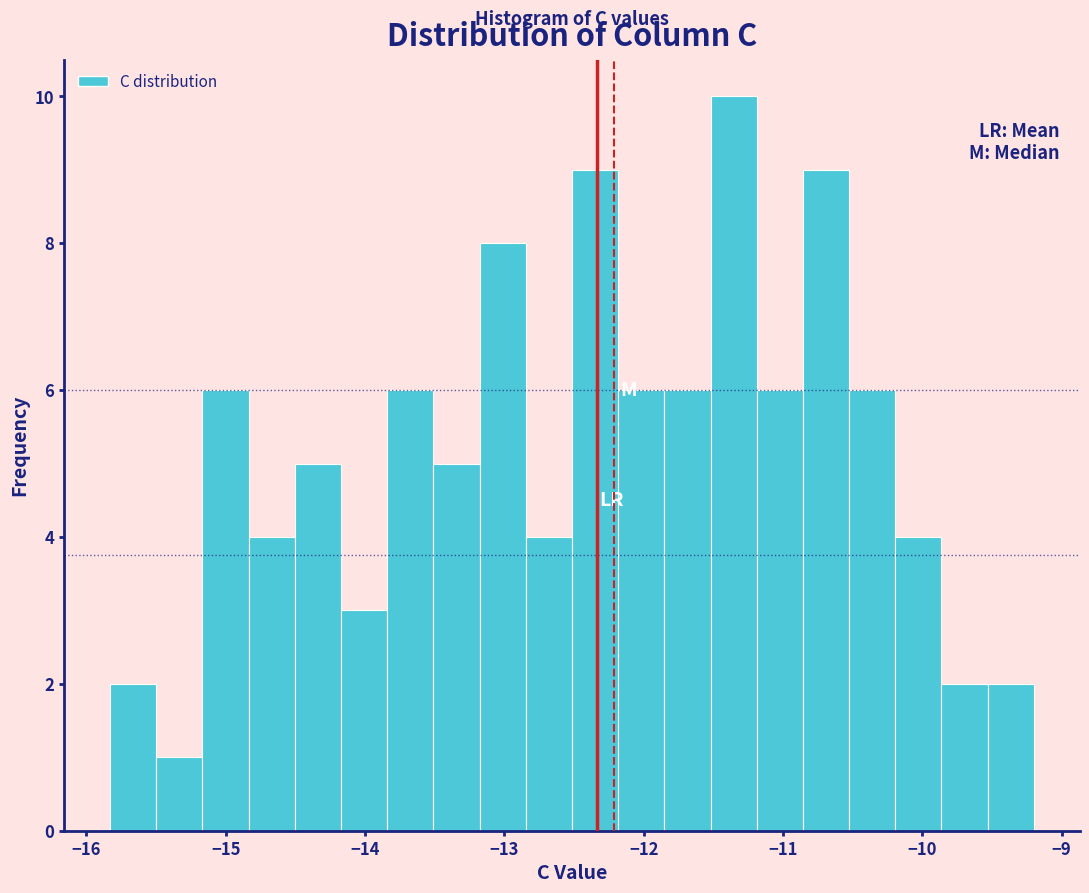

Around what value on the x-axis is the tallest bar? Give the approximate position of its centre, as read against the axis.

-11.4